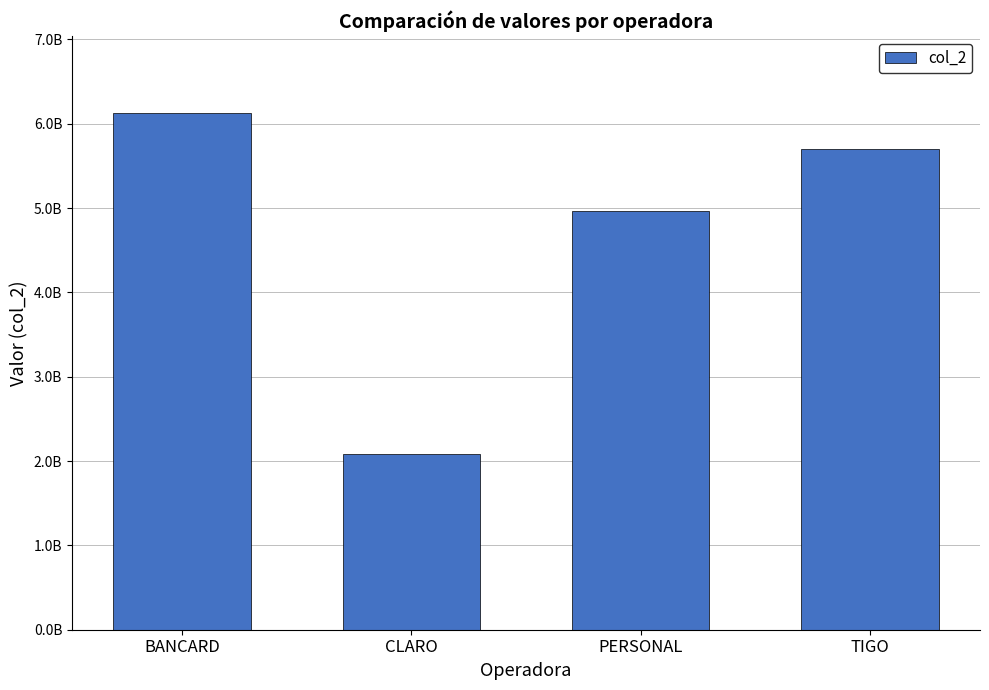

Does the chart contain any negative values?

No